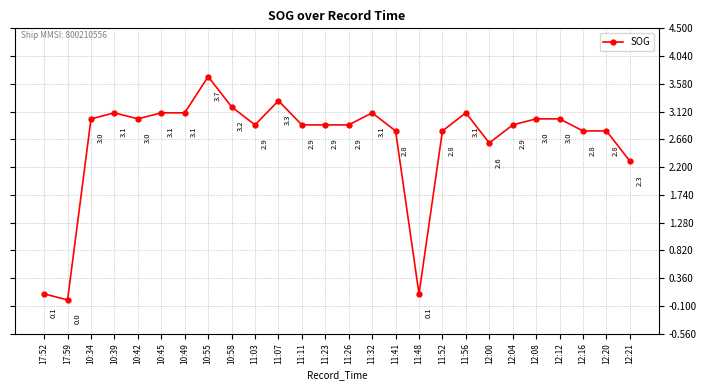

Between 11:23 and 10:39, which is larger?

10:39